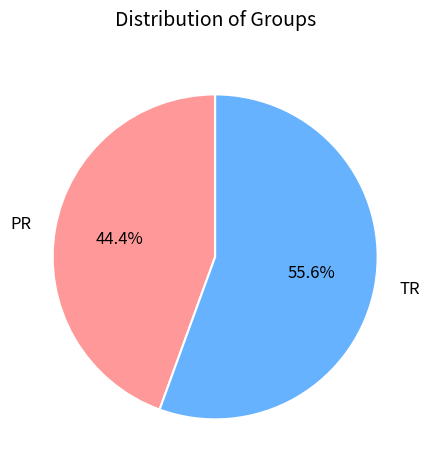

To the nearest percent, what is the combined percentage of PR and TR?

100%